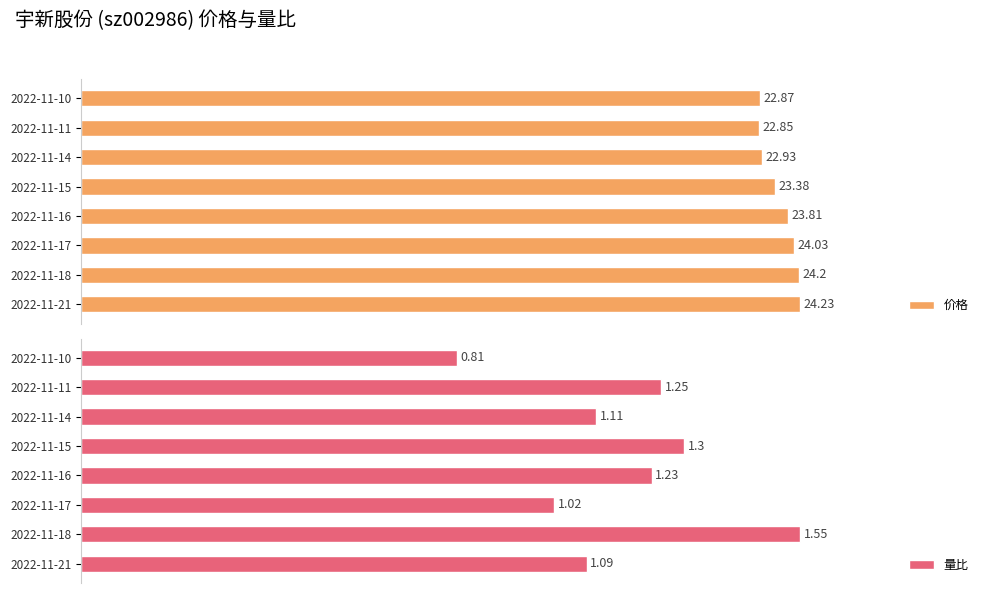

Rank the categories by 价格 value from highest to lowest.

2022-11-21, 2022-11-18, 2022-11-17, 2022-11-16, 2022-11-15, 2022-11-14, 2022-11-10, 2022-11-11